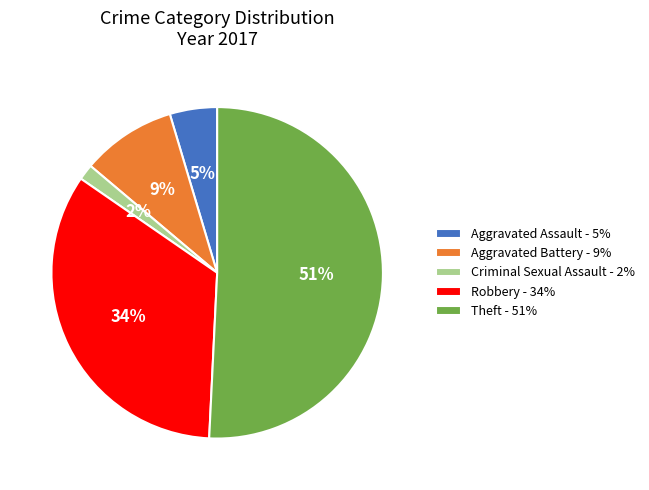

To the nearest percent, what portion does Robbery - 34% represent?

34%